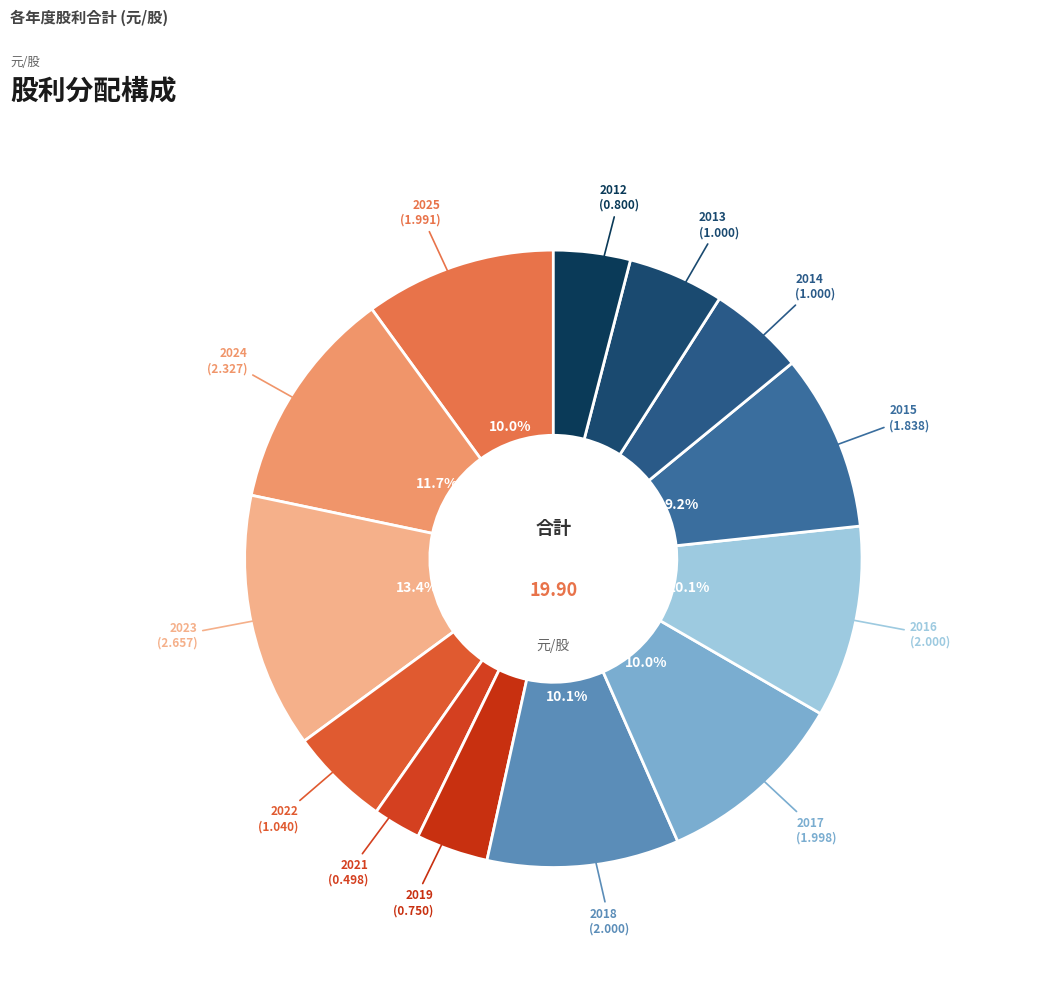

Count the number of slices in the pie.

13